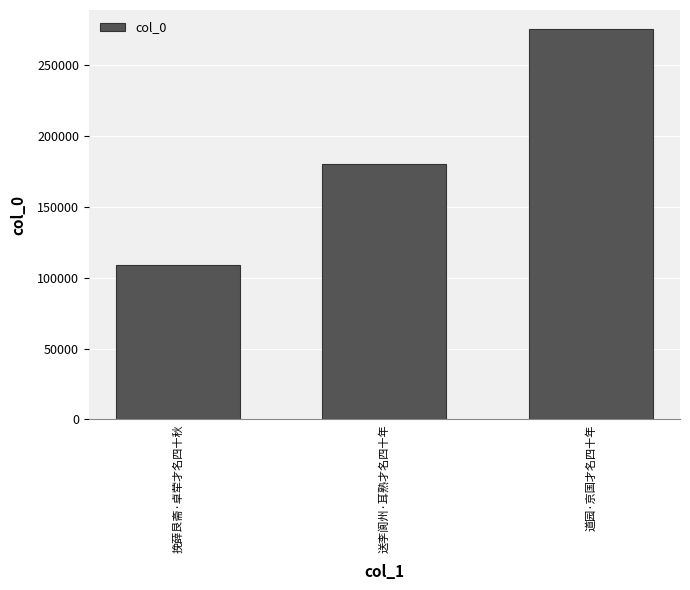

Is it true that the value at 送李阆州·耳熟才名四十年 is 180454?

True